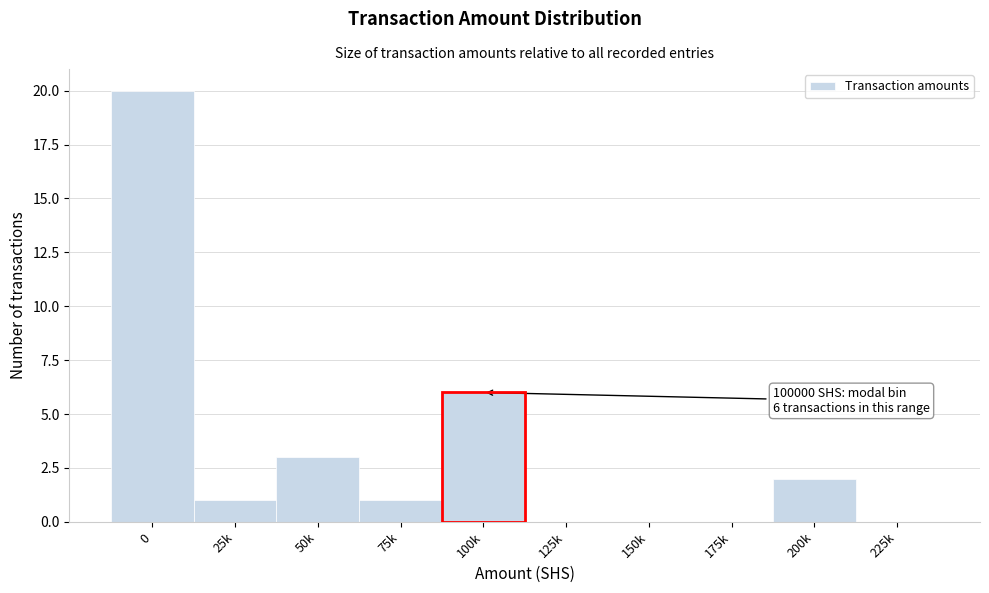

Reading right to left, what are all the values shown in this chart?

225k=0	200k=2	175k=0	150k=0	125k=0	100k=6	75k=1	50k=3	25k=1	0=20